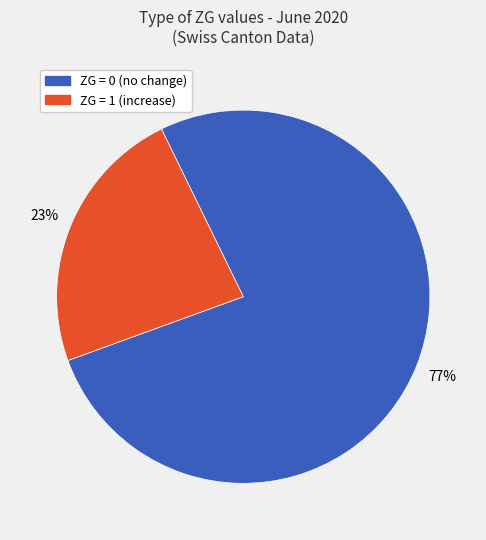

Is it true that ZG = 0 (no change) is 77% of the pie?

True